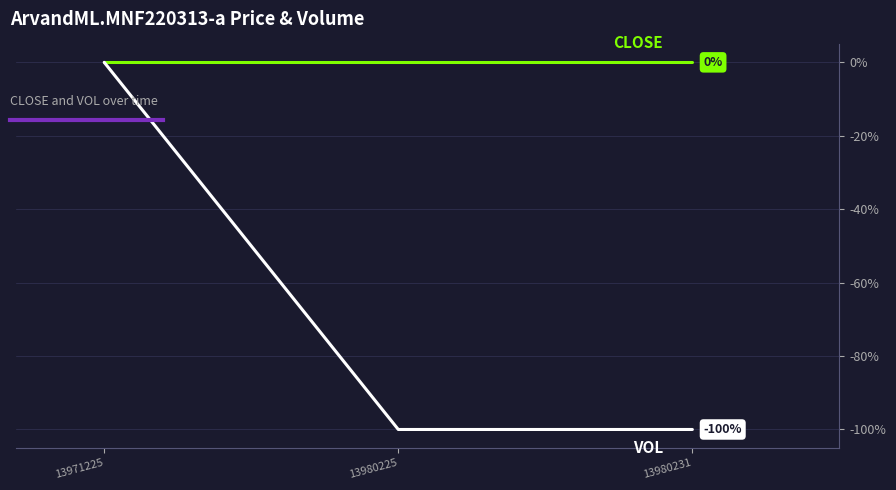

At which category is the sum across all series the highest?

13971225